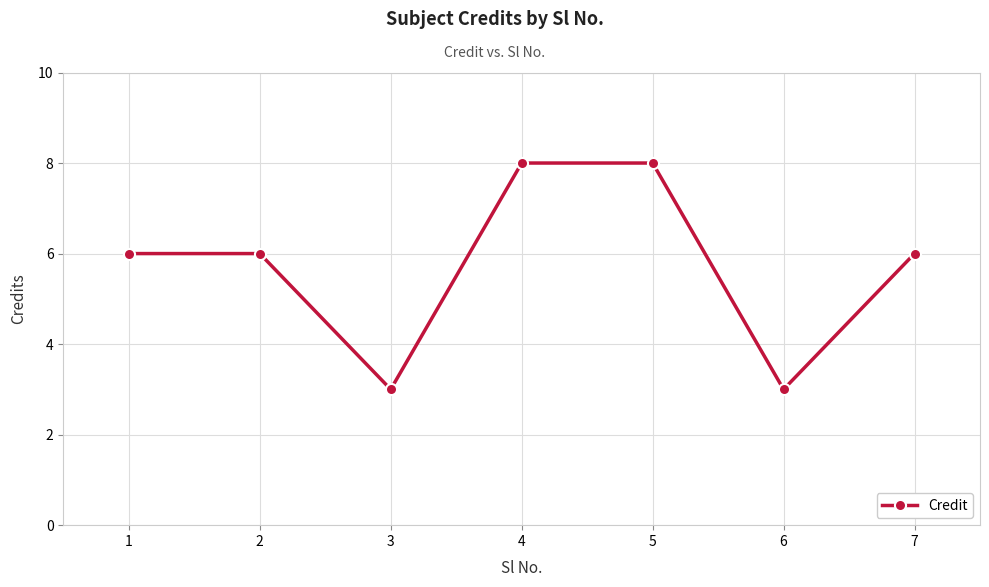

The chart shows a value of 8 at 5. True or false?

True